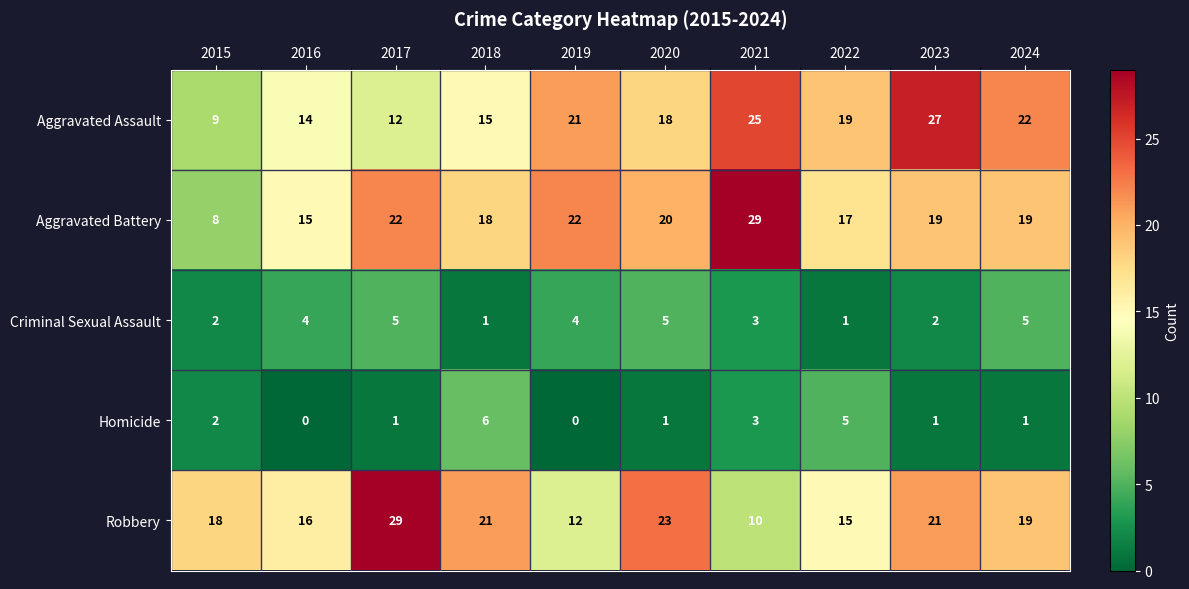

Which series changed the most between 2015 and 2021?

Aggravated Battery